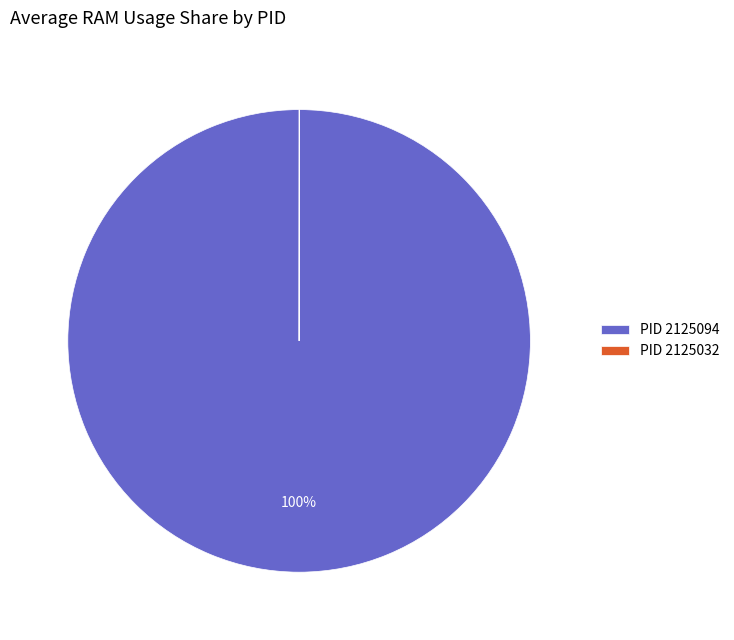

To the nearest percent, what portion does PID 2125094 represent?

100%